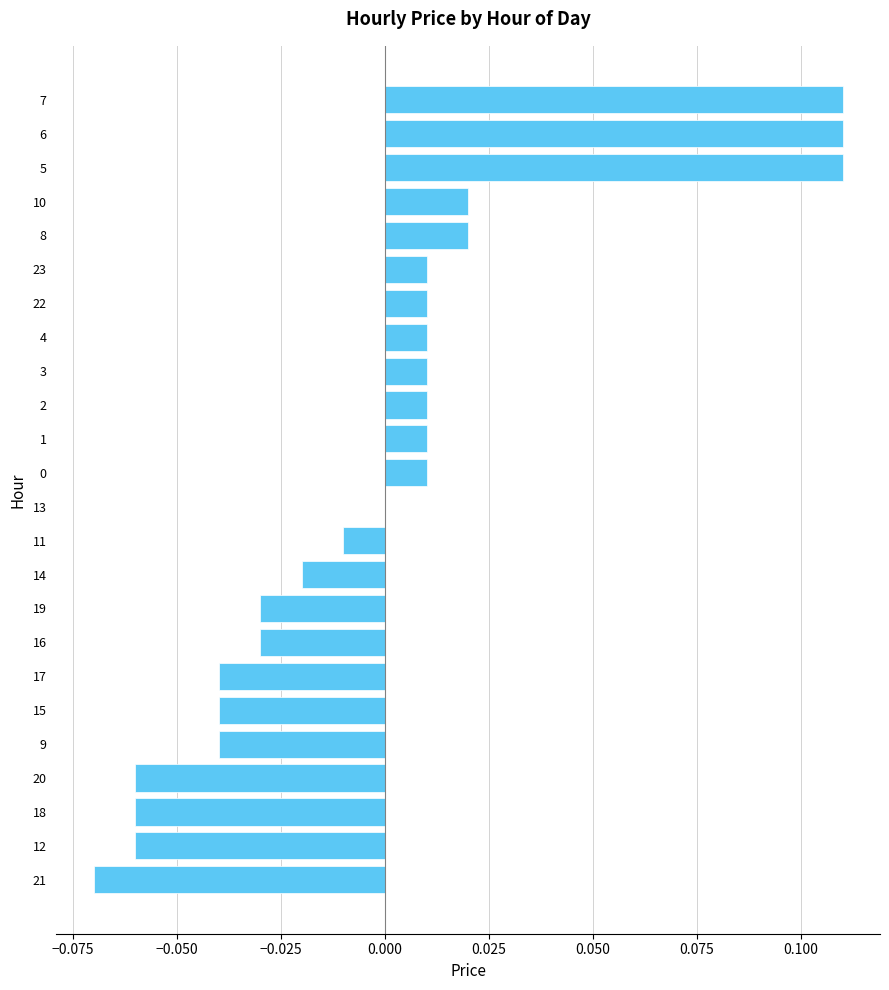

Between 3 and 8, which is larger?

8